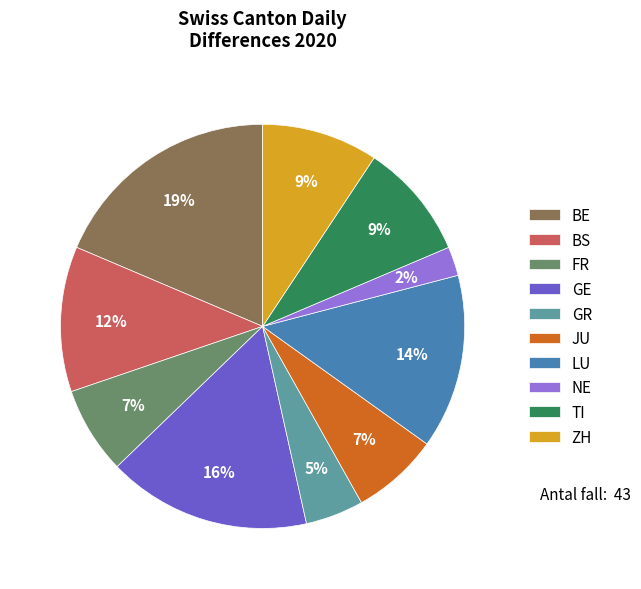

To the nearest percent, what percentage of the pie is GR?

5%